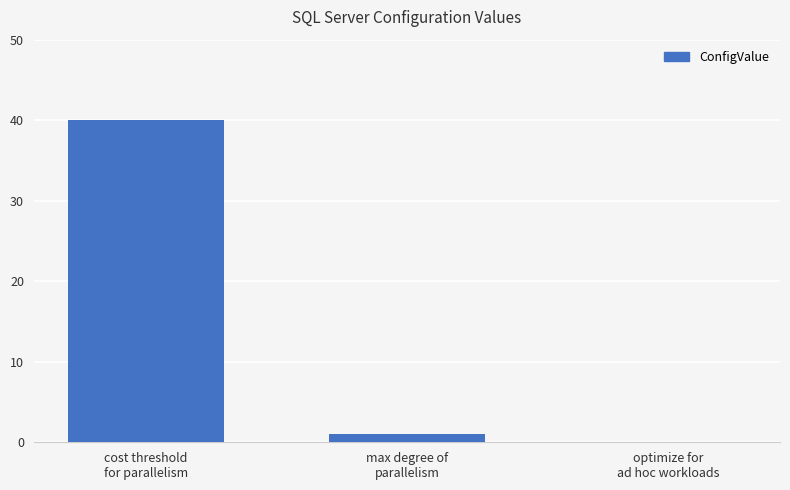

What is the greatest value displayed?

40